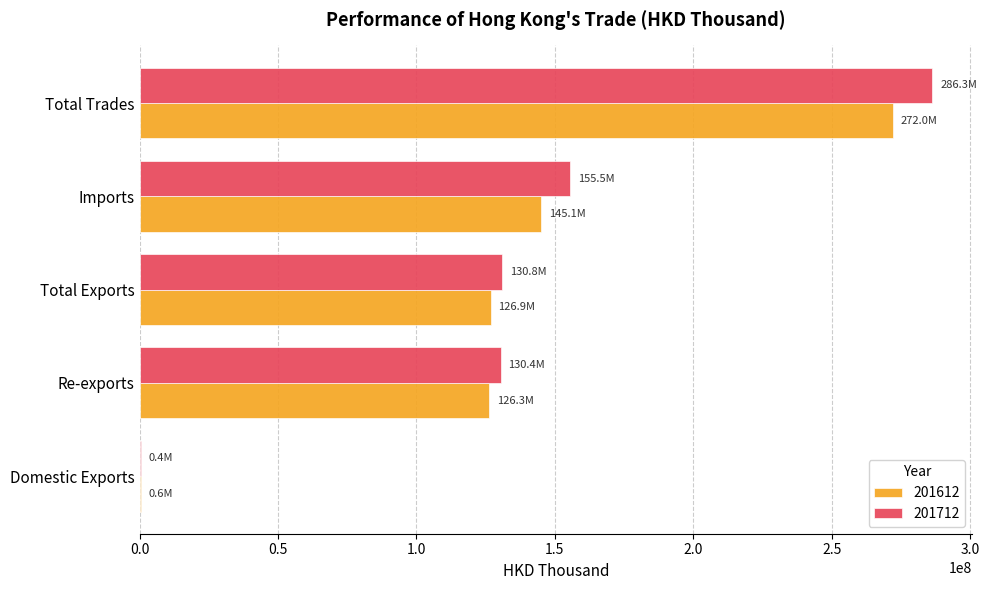

True or false: 201712 has a value of 130377876.8 at Re-exports.

True